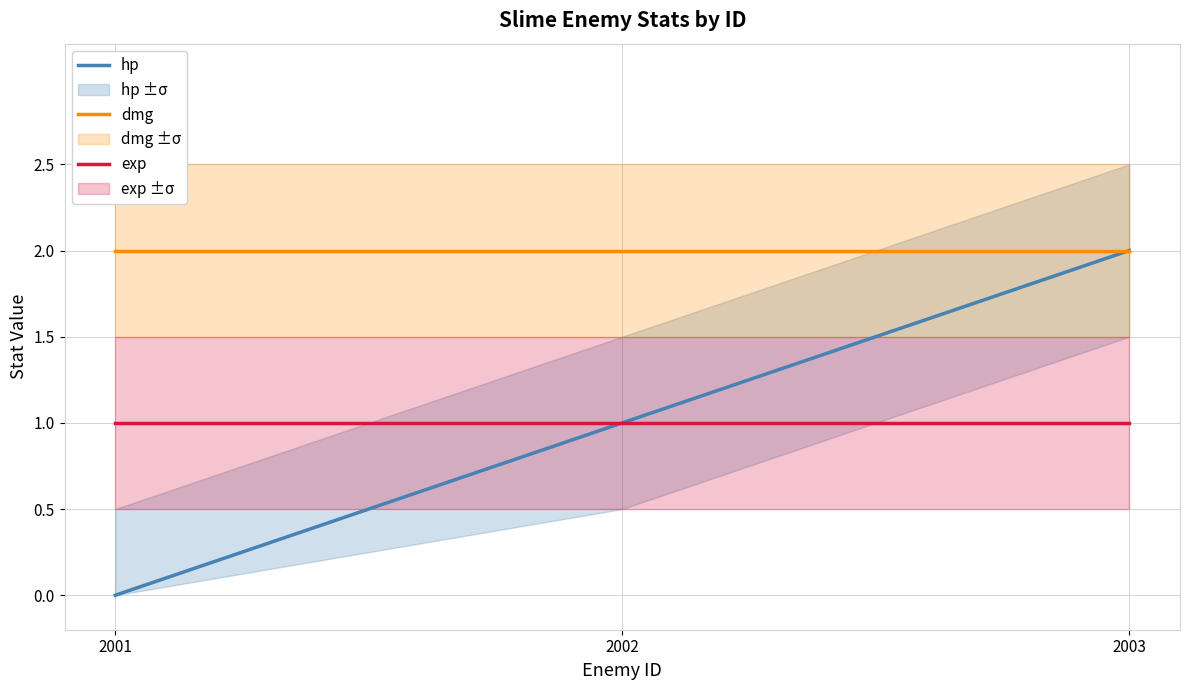

Which series has the widest spread of values?

hp